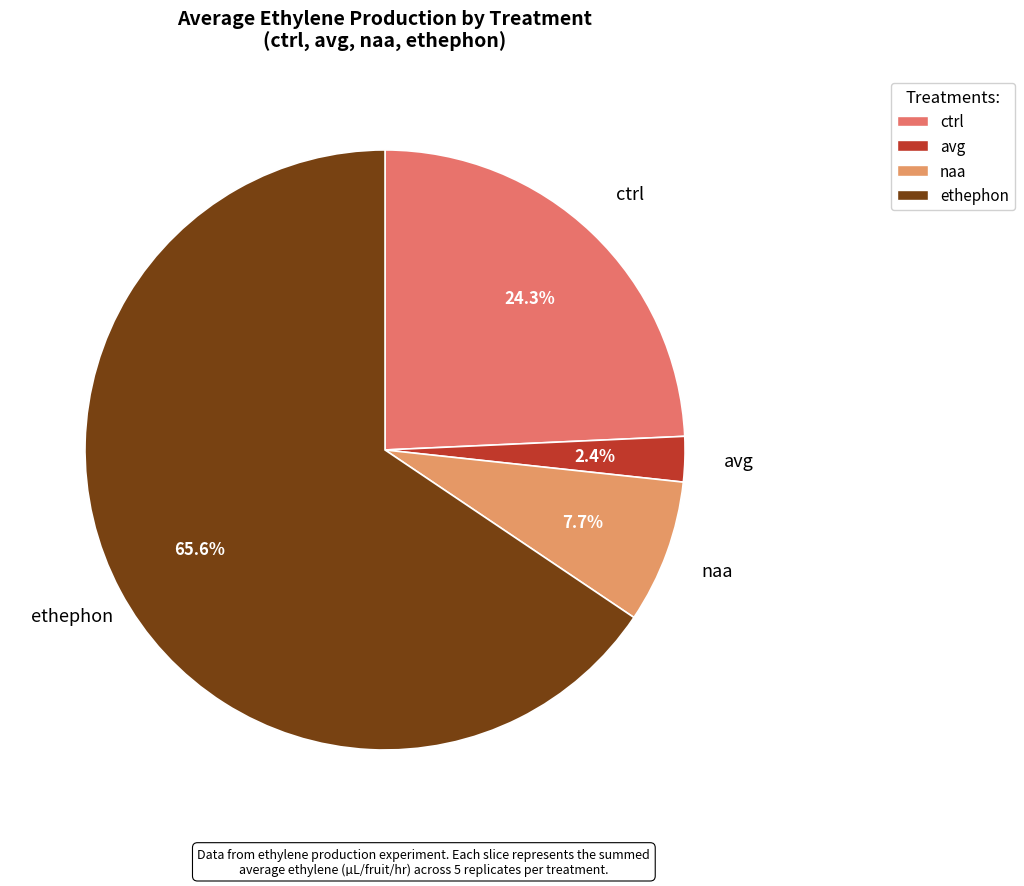

To the nearest percent, what is the average slice percentage?

25%